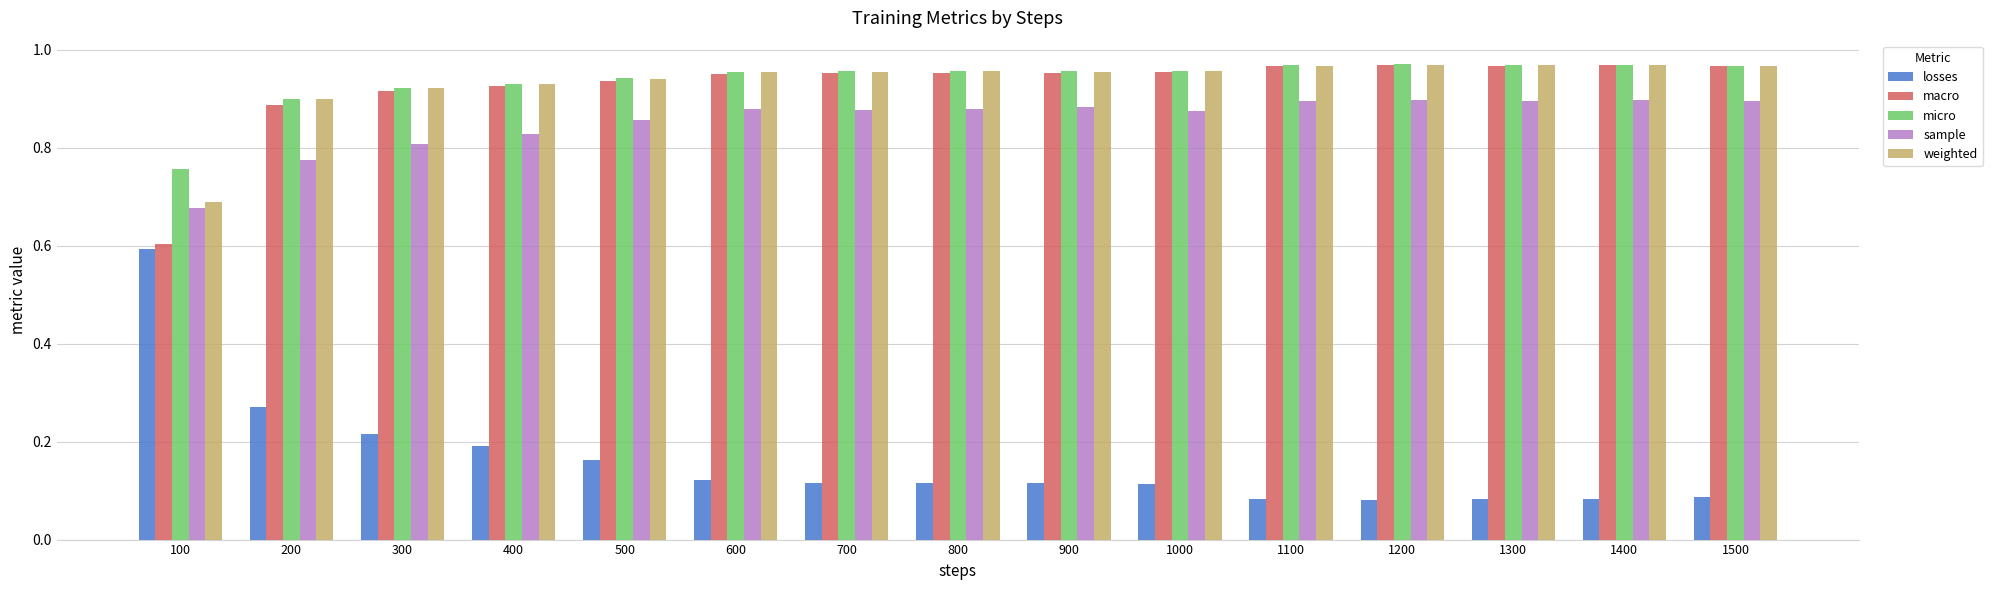

The value of losses at 1000 is 0.2. True or false?

False